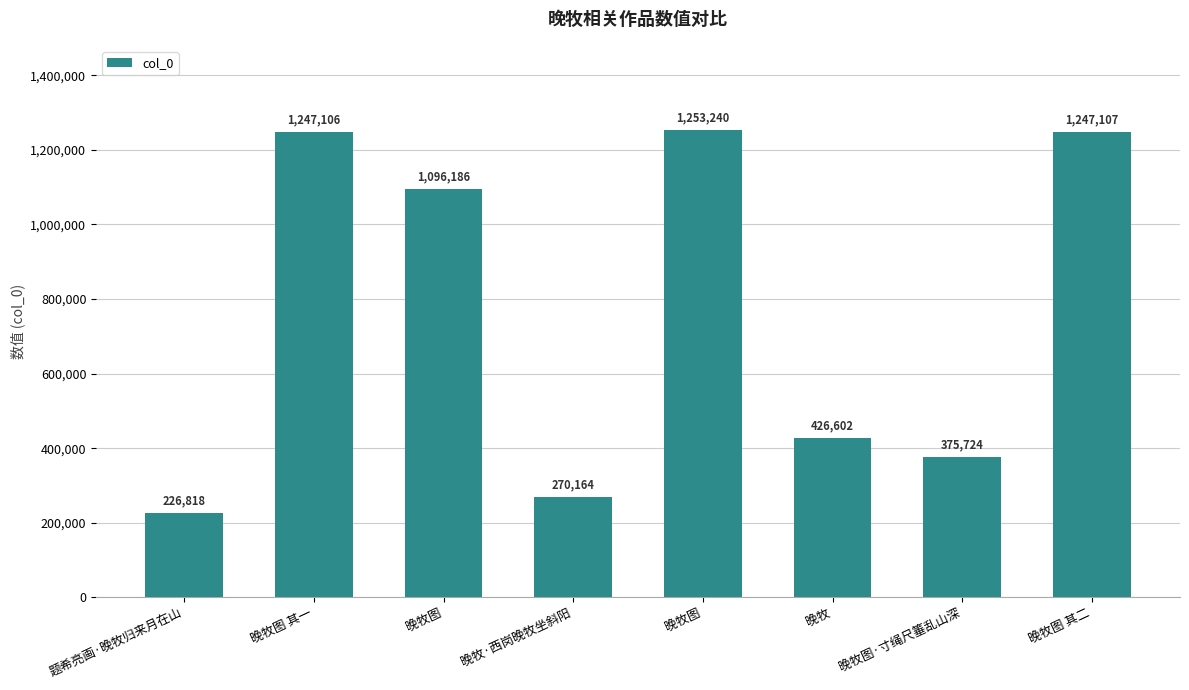

Rank the categories by value from lowest to highest.

题希亮画·晚牧归来月在山, 晚牧·西岗晚牧坐斜阳, 晚牧图·寸绳尺箠乱山深, 晚牧, 晚牧图, 晚牧图 其一, 晚牧图 其二, 晚牧图